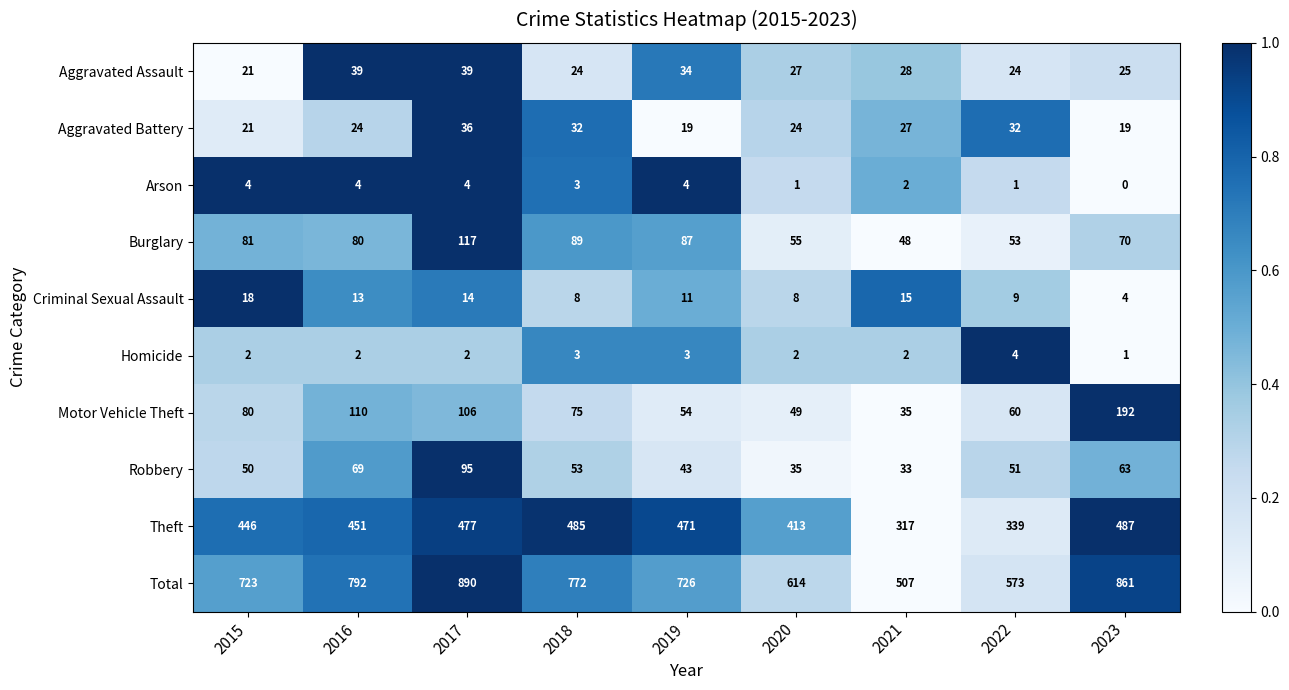

What is the average value of the Theft series?

432